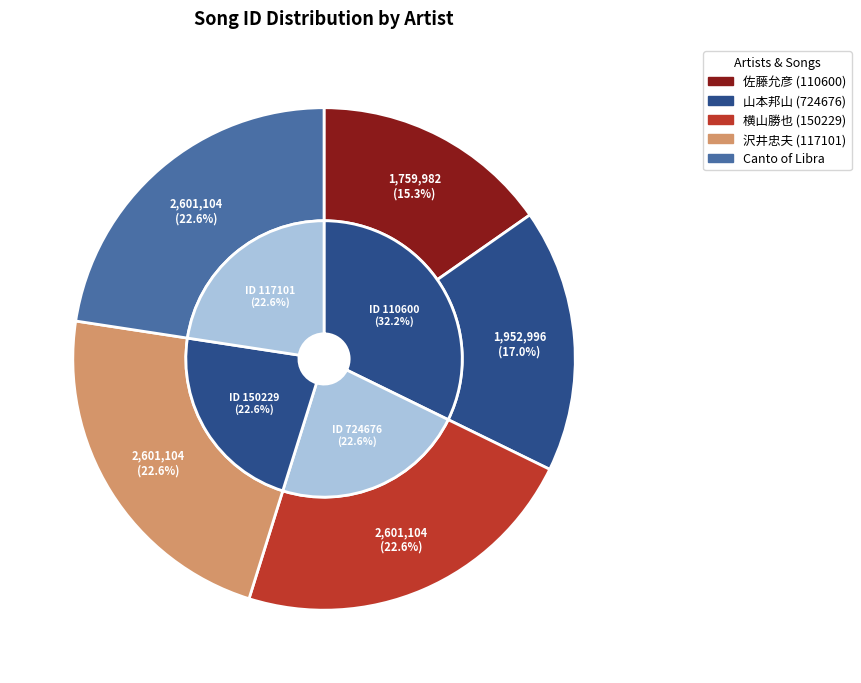

How many segments does this pie chart have?

5